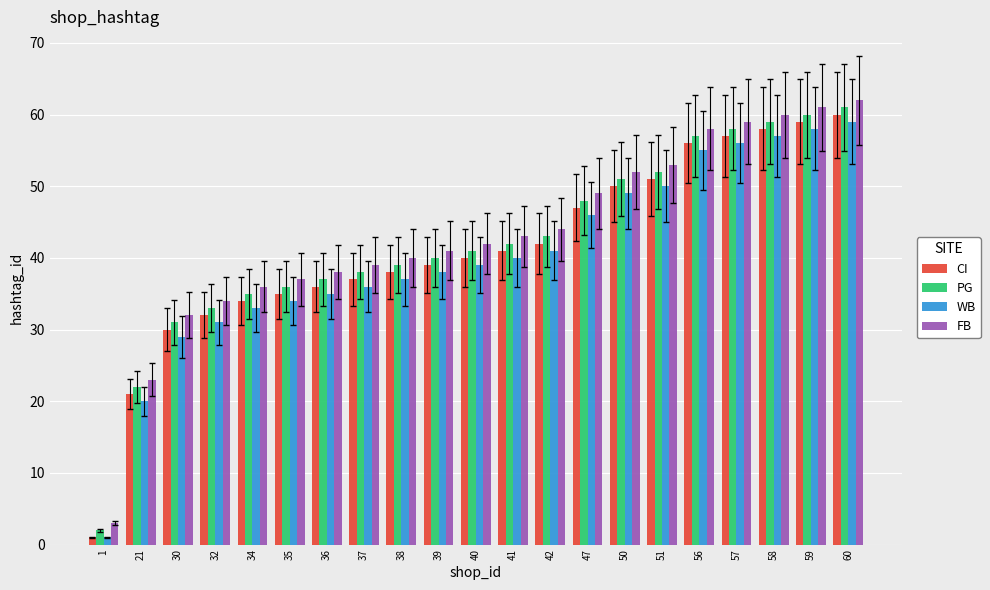

Is the value of FB at 36 greater than the value of CI at 34?

Yes